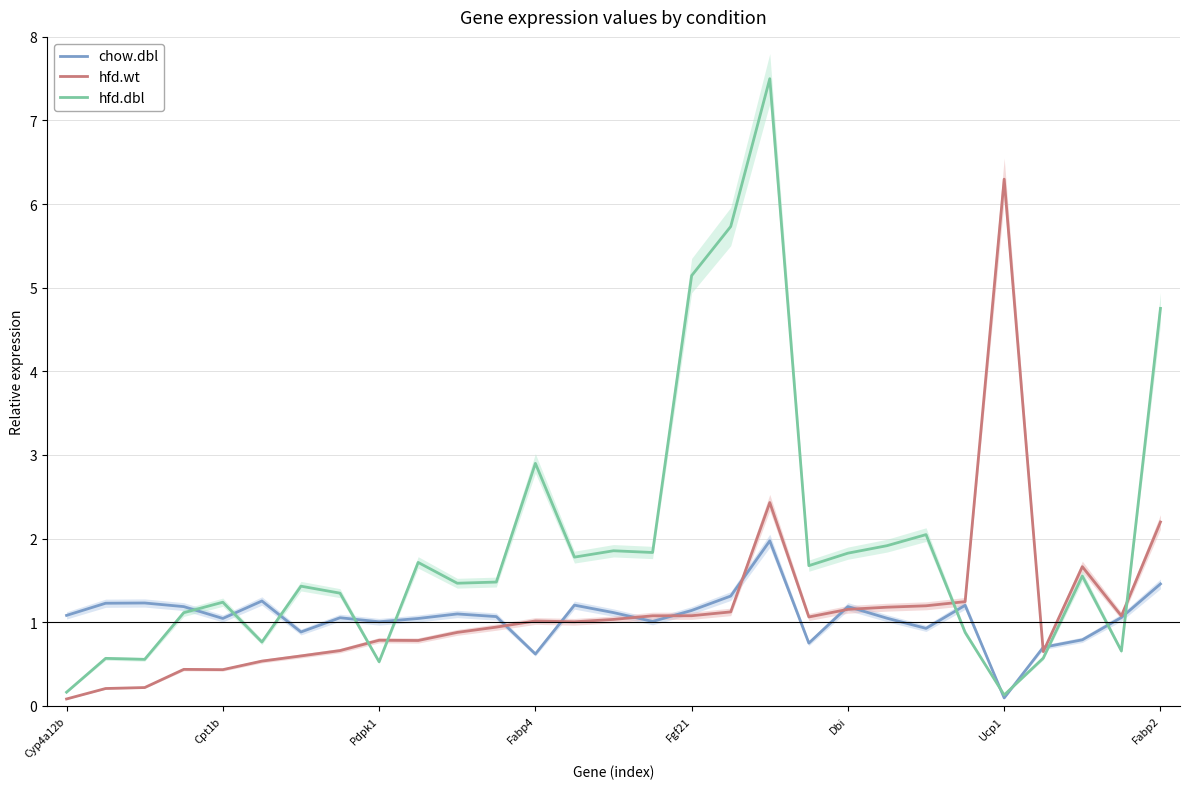

How many values in the hfd.dbl series are below 1?

9